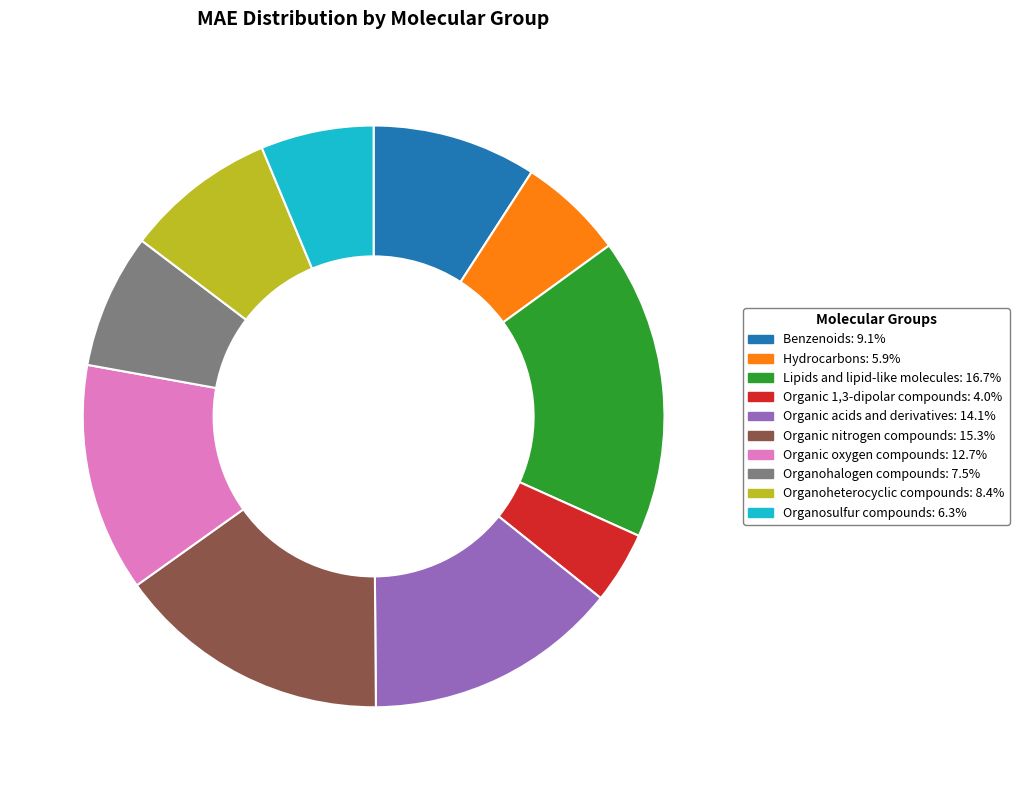

How many segments does this pie chart have?

10